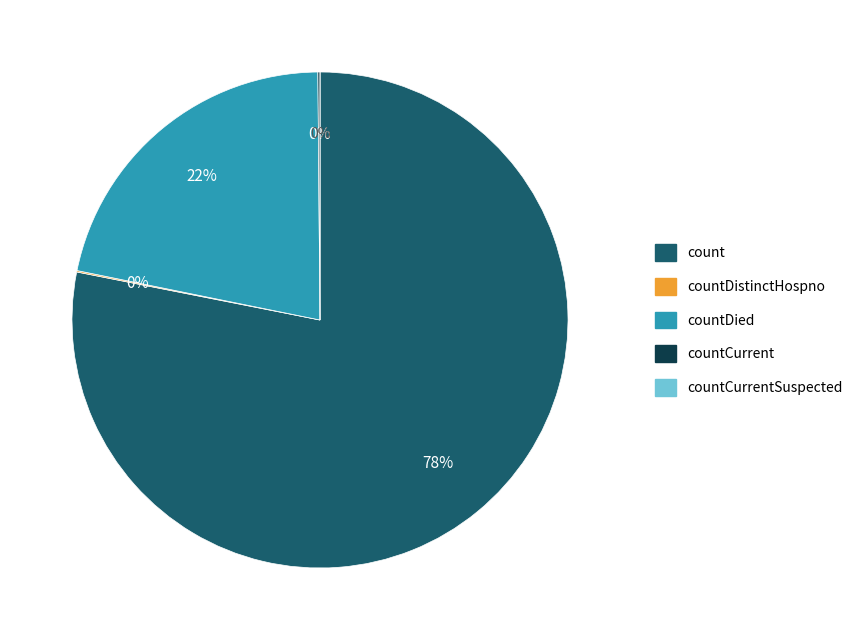

True or false: countCurrent accounts for 9% of the total.

False